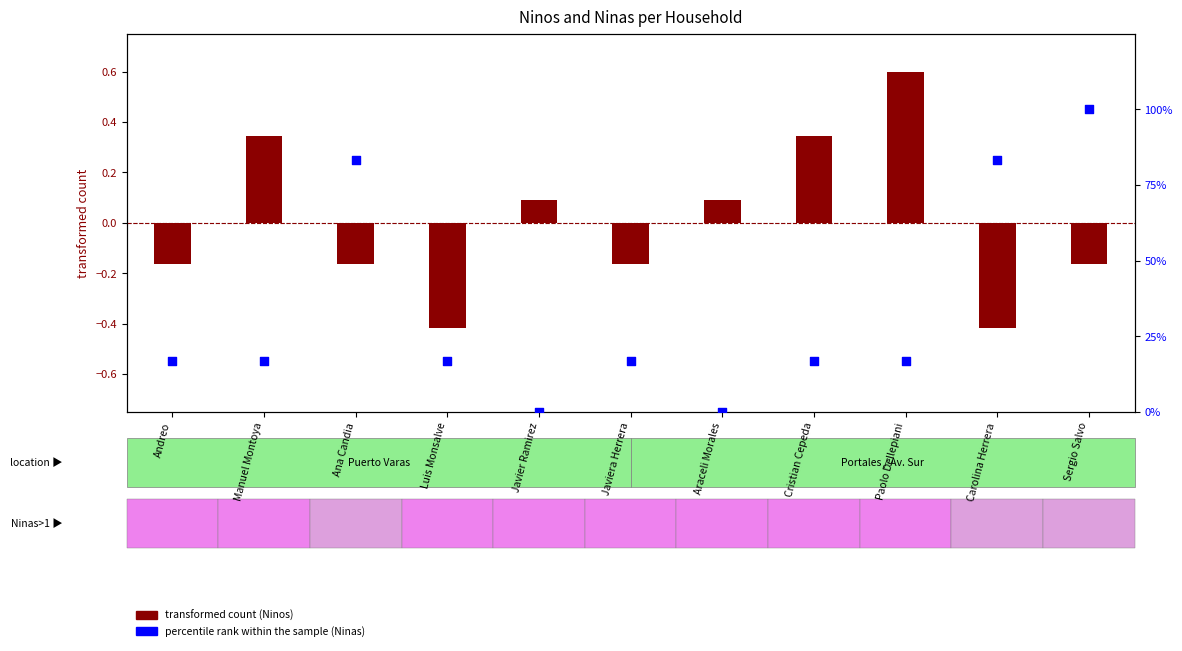

Is the value of percentile rank within the sample (Ninas) at Ana Candia greater than the value of transformed count (Ninos) at Carolina Herrera?

Yes